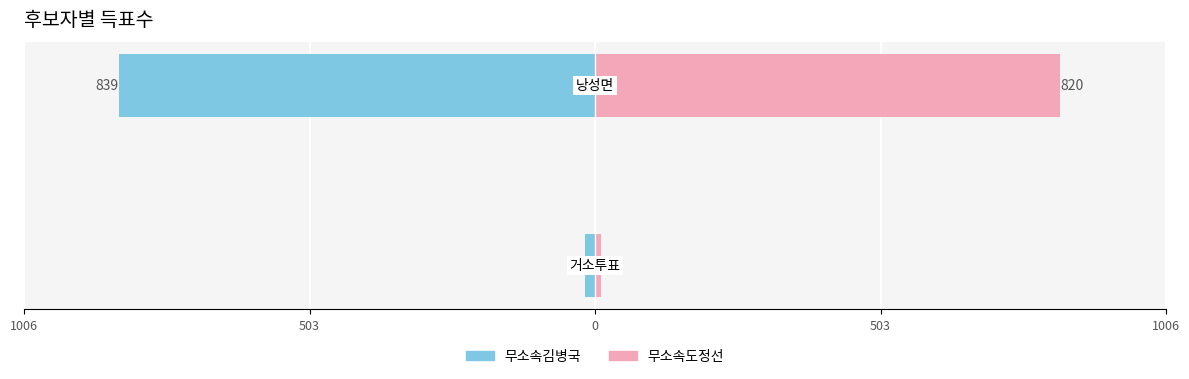

Reading left to right, extract all data points from this chart.

무소속김병국: 1006=-18	503=-839
무소속도정선: 1006=10	503=820